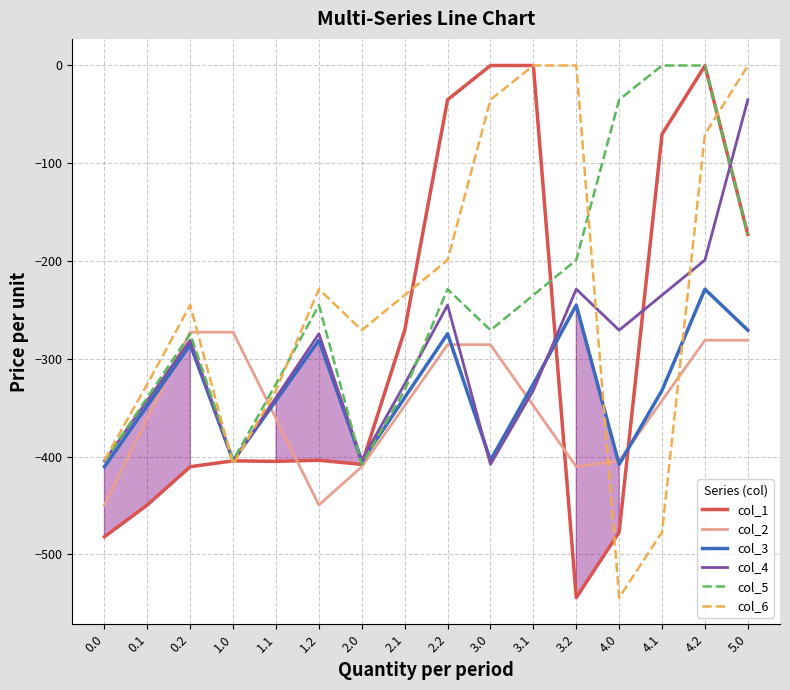

What is the average value of the col_1 series?

-283.3